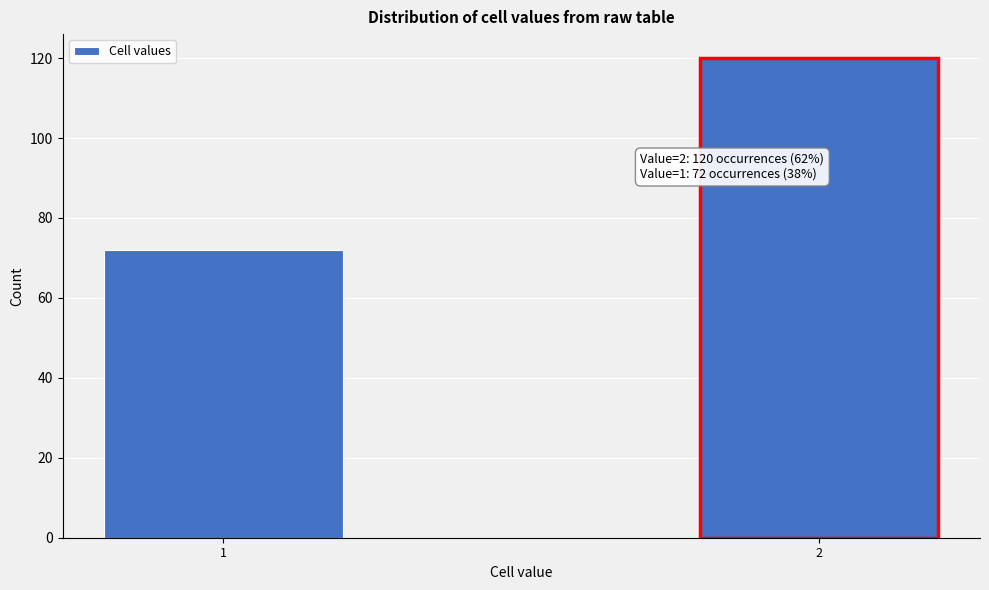

Reading left to right, what are all the values shown in this chart?

1=72	2=120